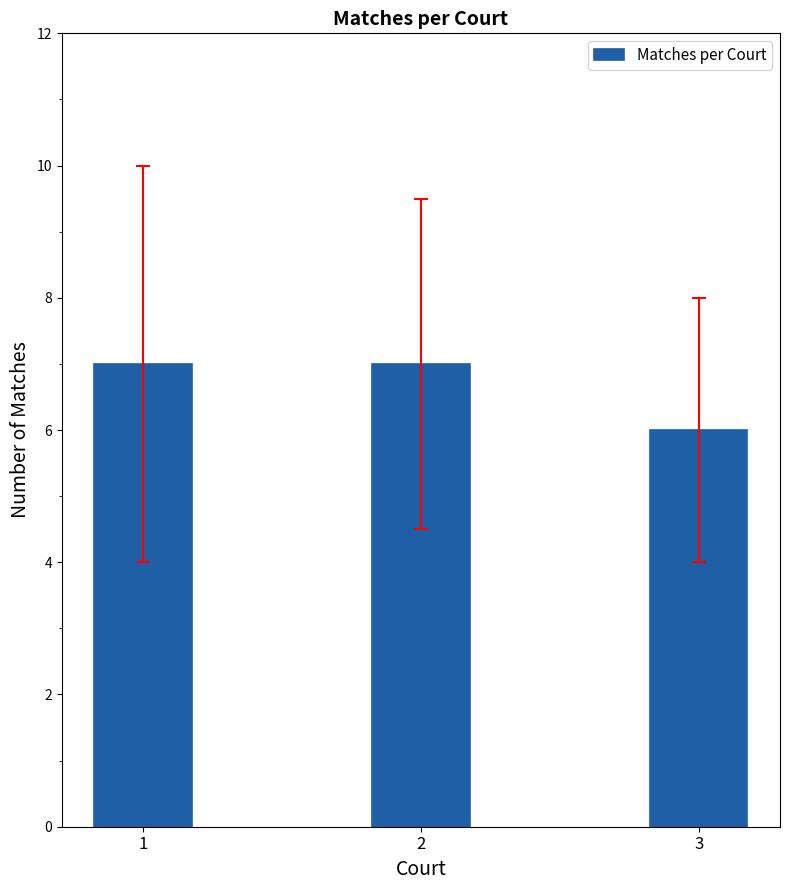

What is the sum of all values?

20